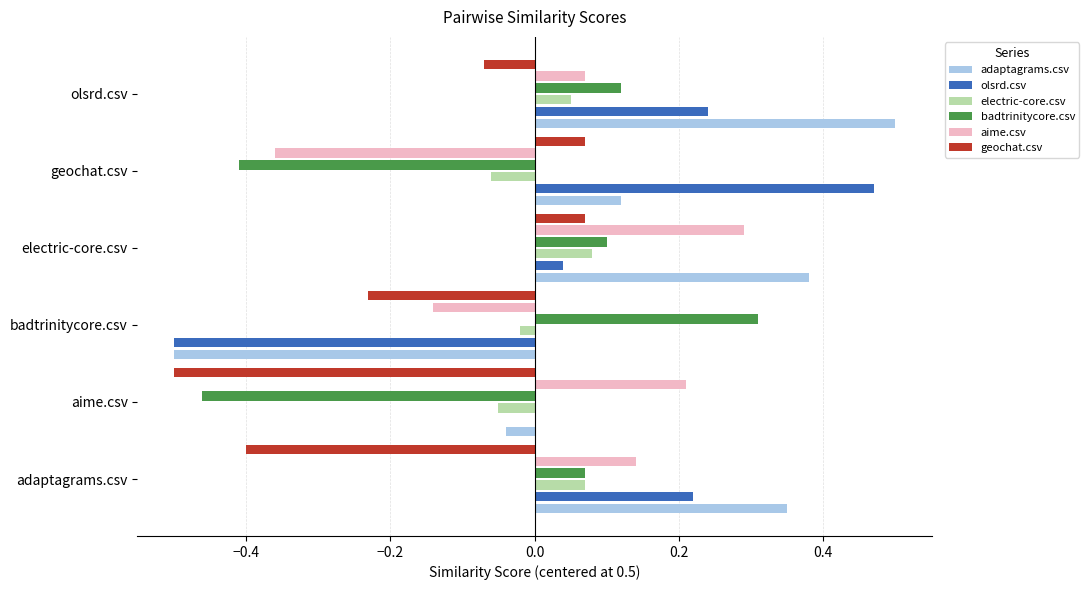

Which label corresponds to the largest value in the chart?

olsrd.csv